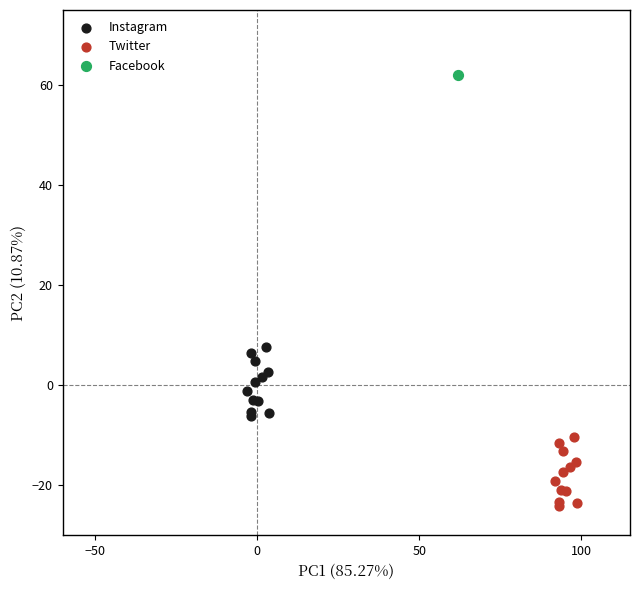

What are all the series names shown in the legend?

Instagram, Twitter, Facebook